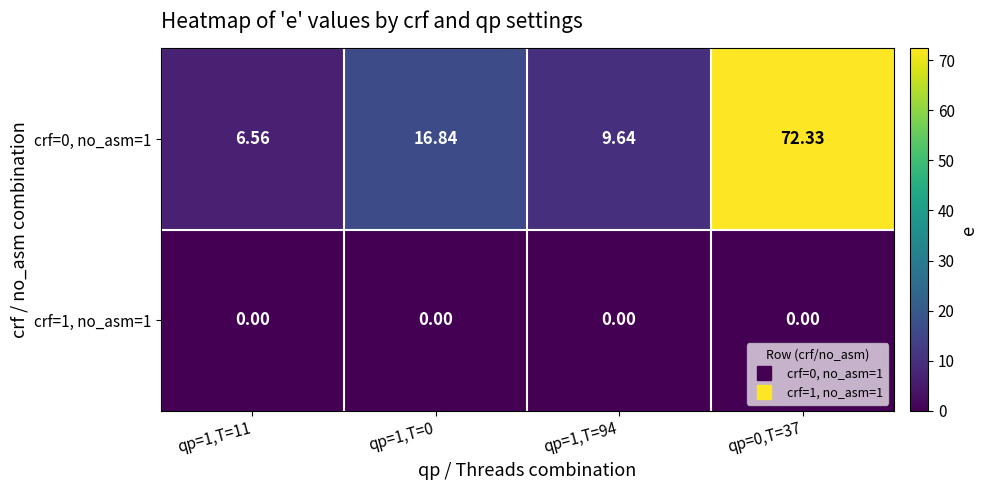

List the series in order of their peak value, highest first.

crf=0, no_asm=1, crf=1, no_asm=1